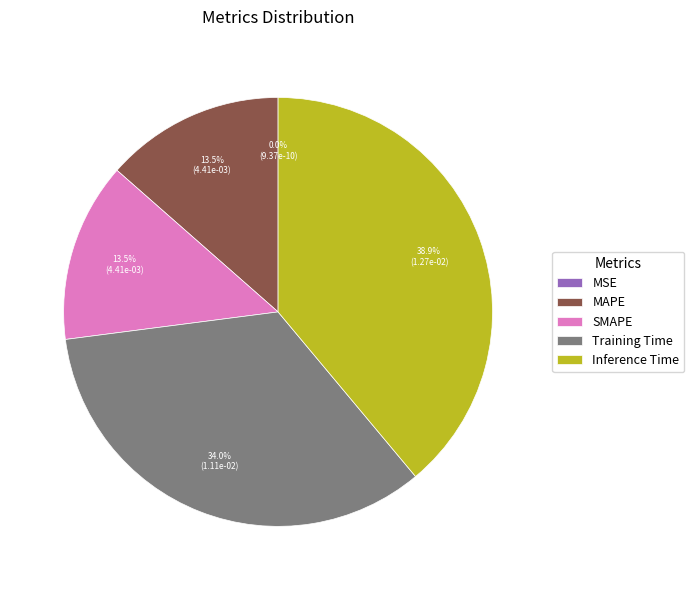

To the nearest percent, what is the difference between the largest and smallest slice percentages?

39%